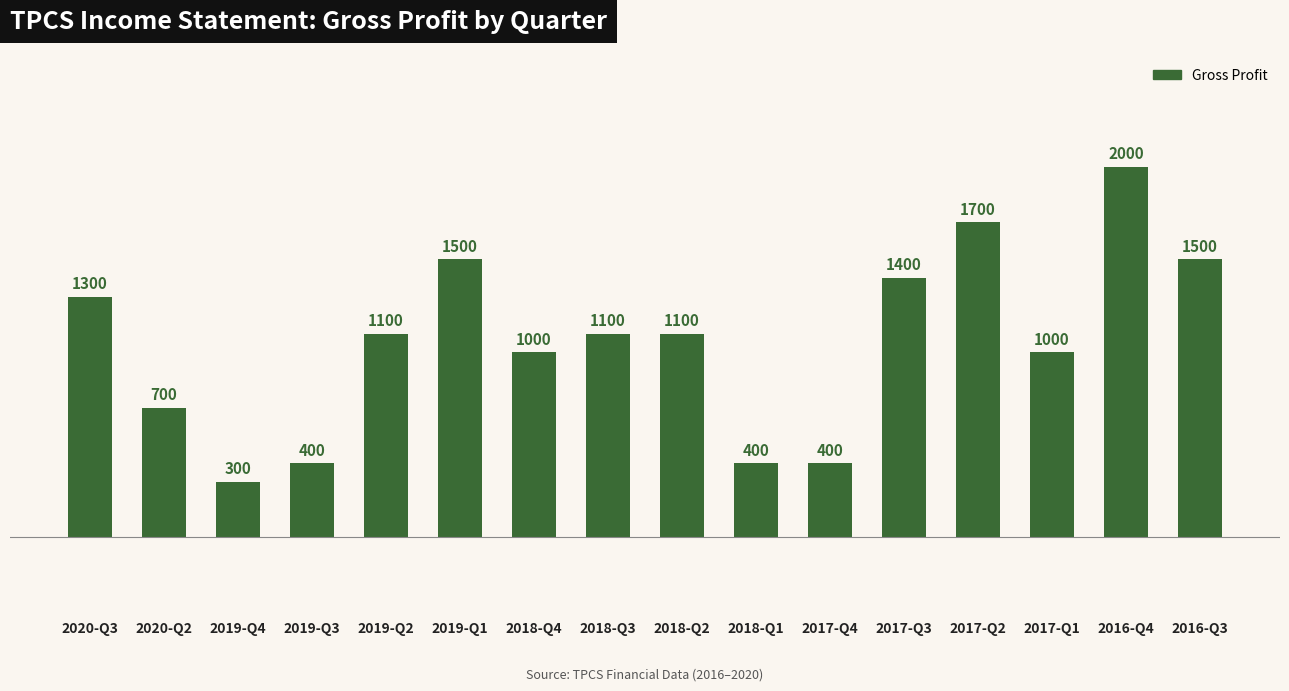

What is the approximate value at 2016-Q4, to the nearest 50?

2000